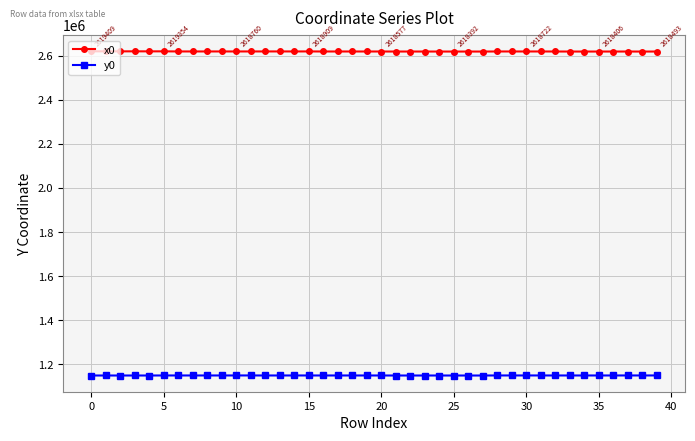

True or false: x0 and y0 cross at least once.

False